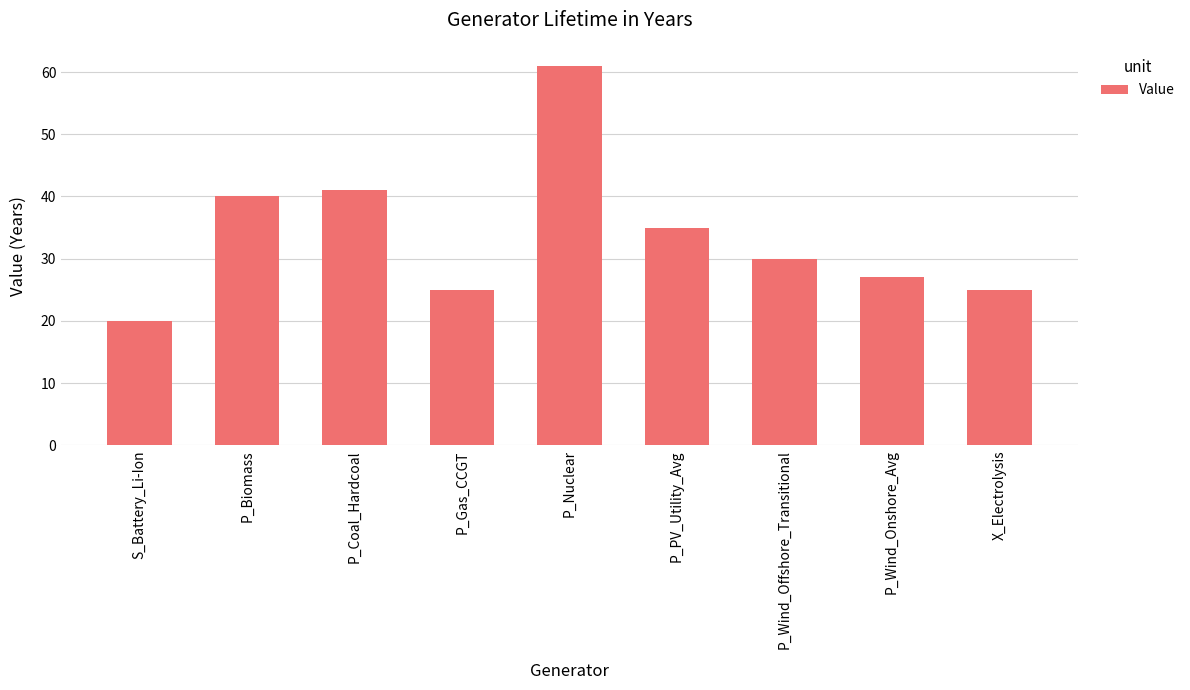

What is the change in value from P_PV_Utility_Avg to P_Wind_Onshore_Avg?

-8